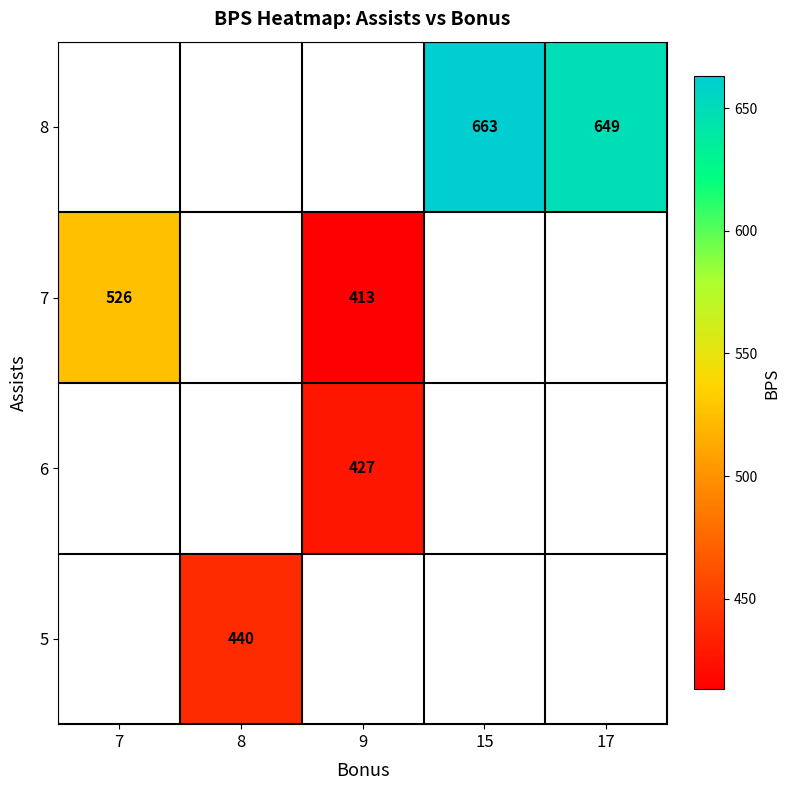

Is it true that 8 equals 886 at 17?

False